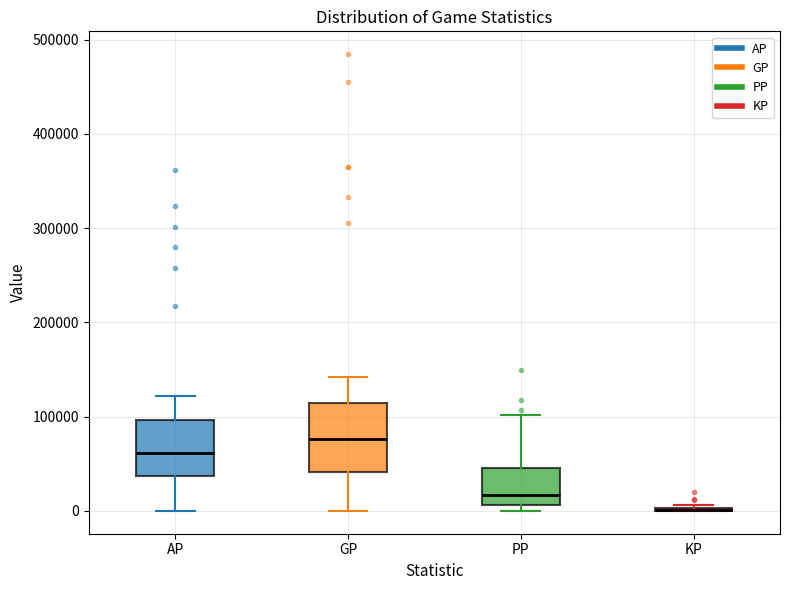

Comparing the boxes themselves (not the whiskers), which one is the tallest?

GP